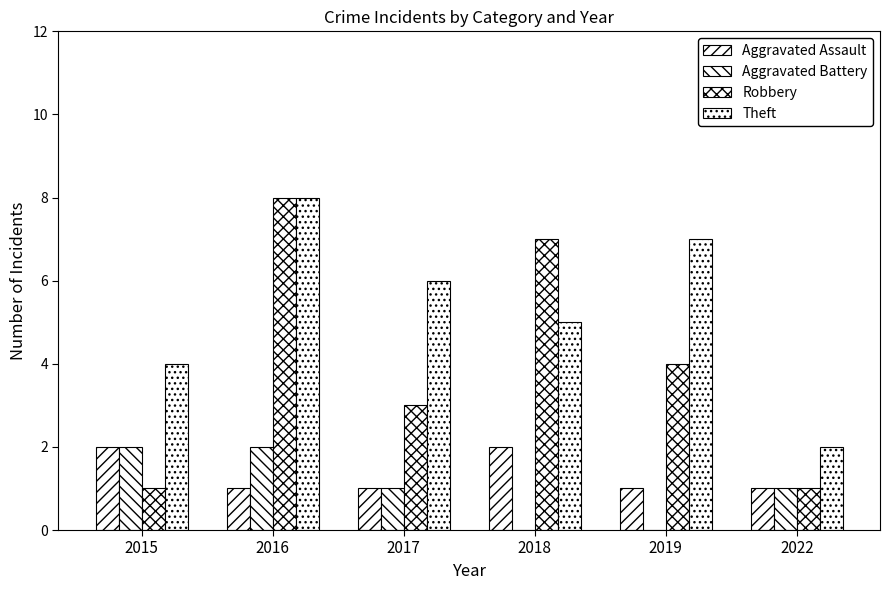

Rank the series by their maximum value, from lowest to highest.

Aggravated Assault, Aggravated Battery, Robbery, Theft